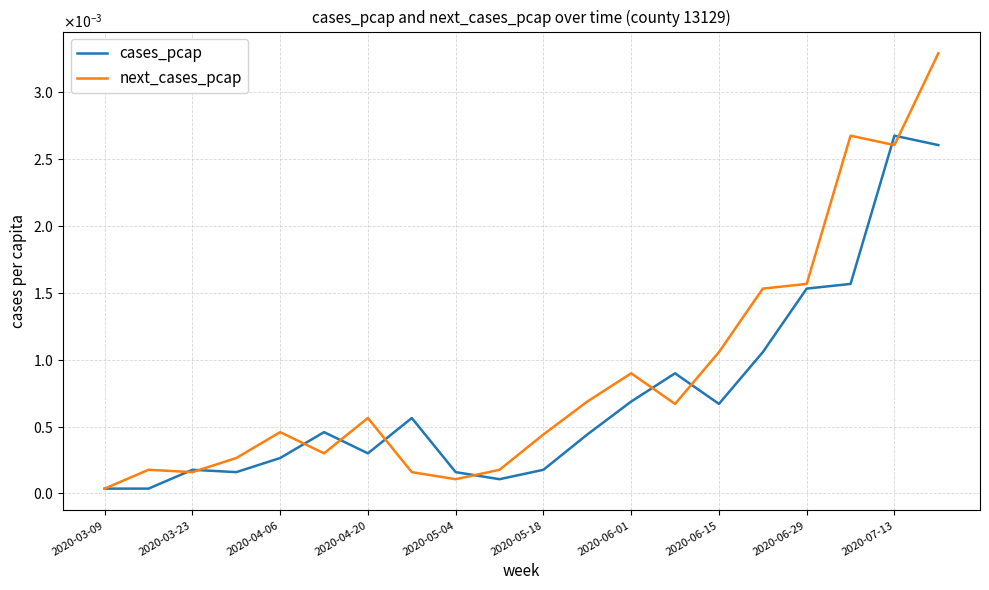

Does the chart have visible grid lines?

Yes